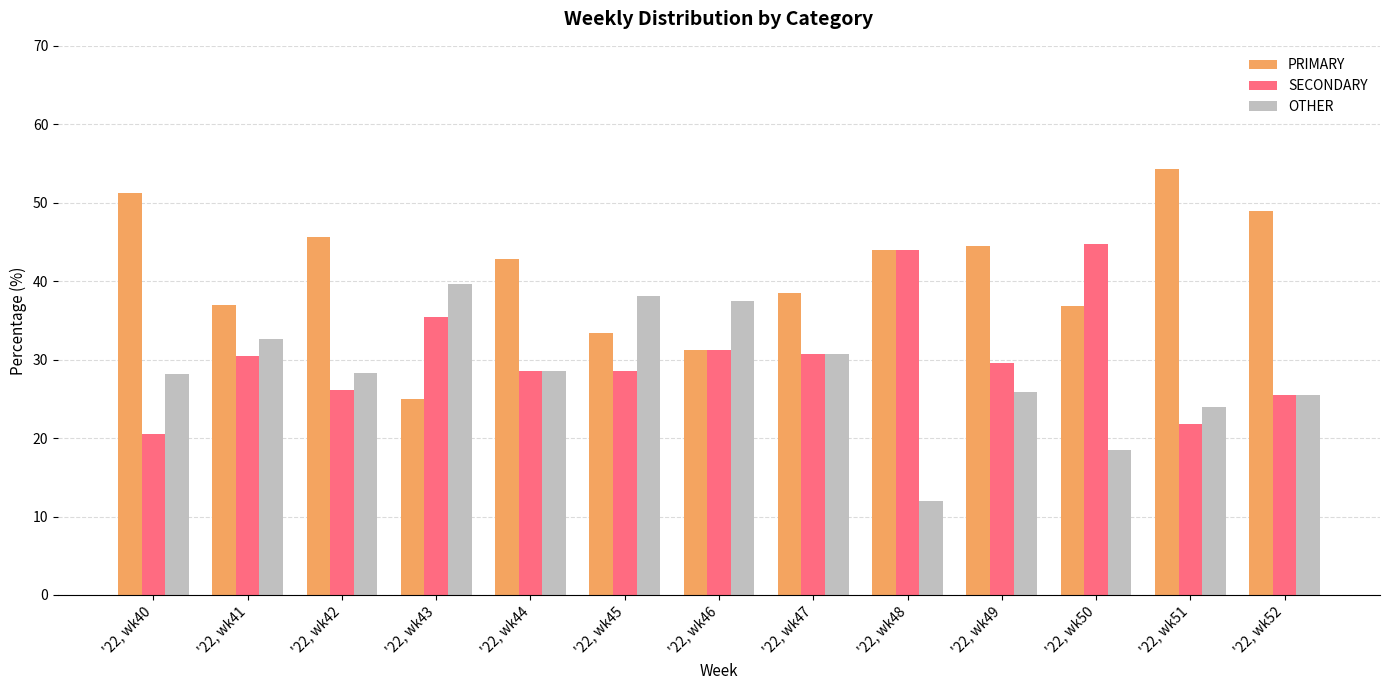

List the series in order of their overall mean, lowest first.

OTHER, SECONDARY, PRIMARY